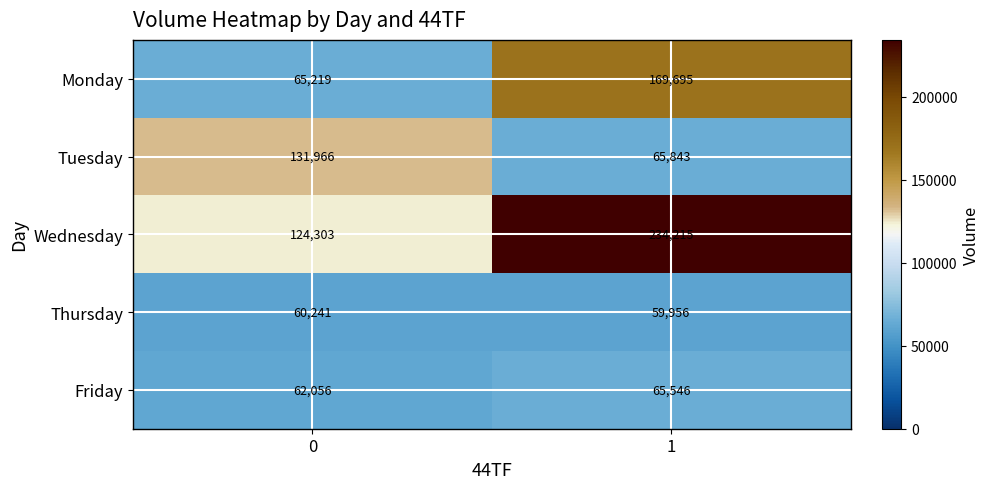

Reading left to right, extract all data points from this chart.

Monday: 65219	169695
Tuesday: 131966	65843
Wednesday: 124303	234215
Thursday: 60241	59956
Friday: 62056	65546